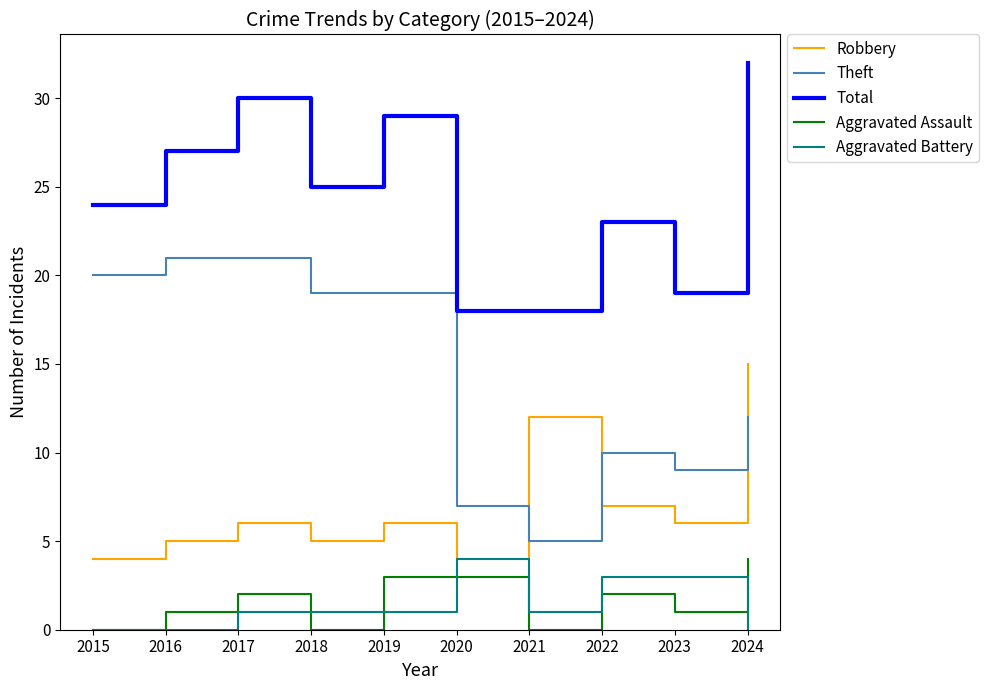

Reading left to right, what are all the values shown in this chart?

Robbery: 2015=4	2016=5	2017=6	2018=5	2019=6	2020=4	2021=12	2022=7	2023=6	2024=15
Theft: 2015=20	2016=21	2017=21	2018=19	2019=19	2020=7	2021=5	2022=10	2023=9	2024=12
Total: 2015=24	2016=27	2017=30	2018=25	2019=29	2020=18	2021=18	2022=23	2023=19	2024=32
Aggravated Assault: 2015=0	2016=1	2017=2	2018=0	2019=3	2020=3	2021=0	2022=2	2023=1	2024=4
Aggravated Battery: 2015=0	2016=0	2017=1	2018=1	2019=1	2020=4	2021=1	2022=3	2023=3	2024=0